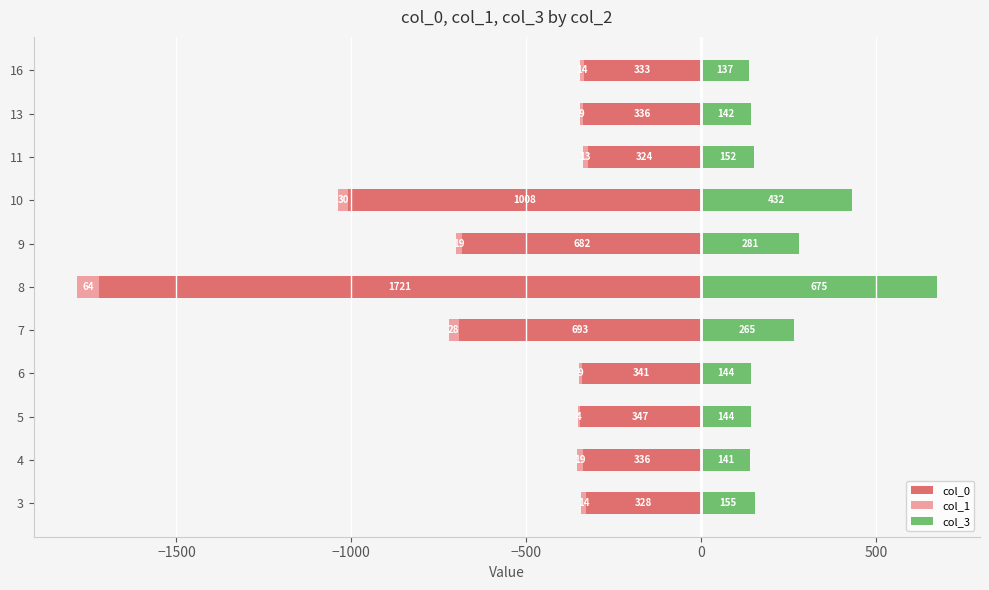

What is the maximum value for col_3?

675